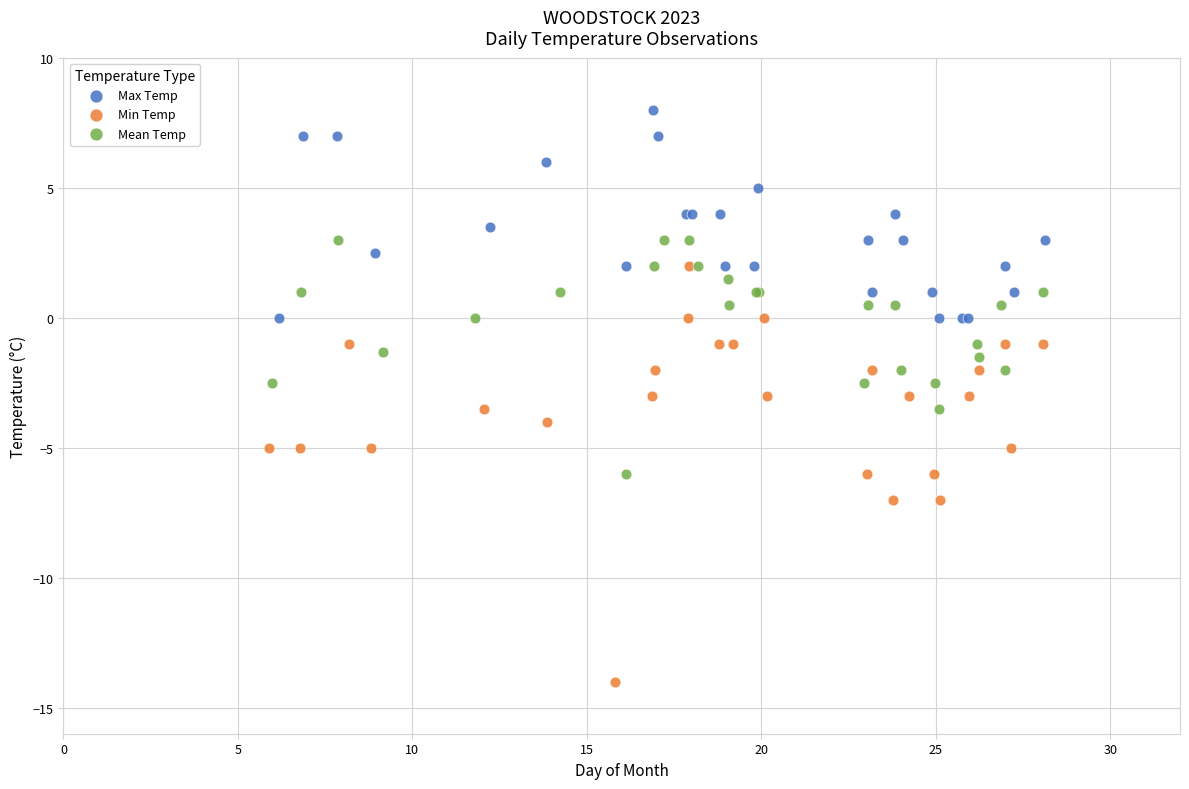

Which series has the largest Y range (max minus min)?

Min Temp